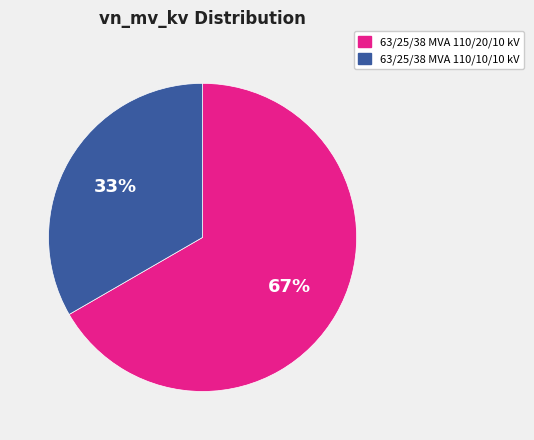

Which category has the smallest portion of the pie?

63/25/38 MVA 110/10/10 kV